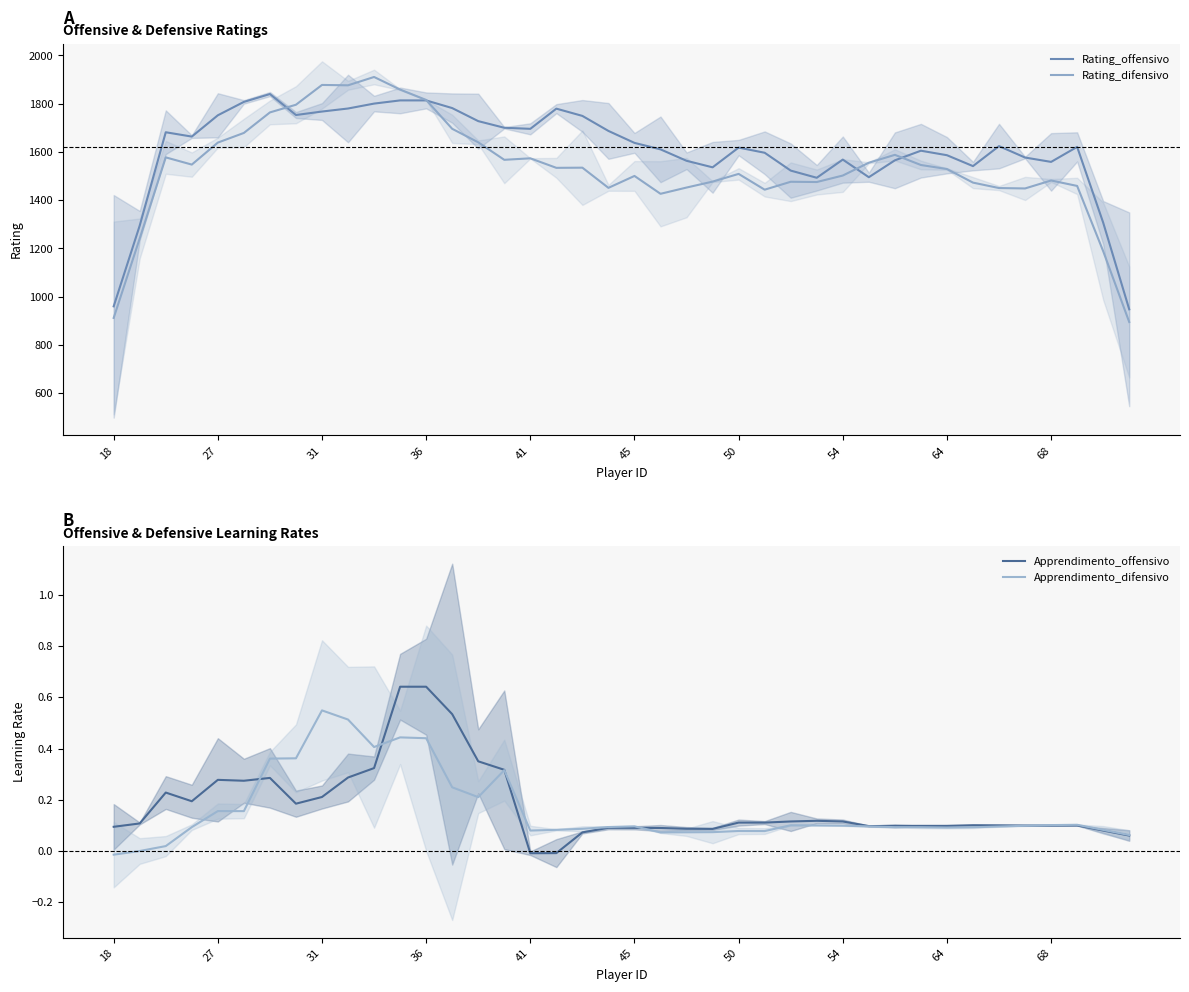

Is the value of Rating_offensivo at 10 greater than the value of Apprendimento_difensivo at 11?

Yes